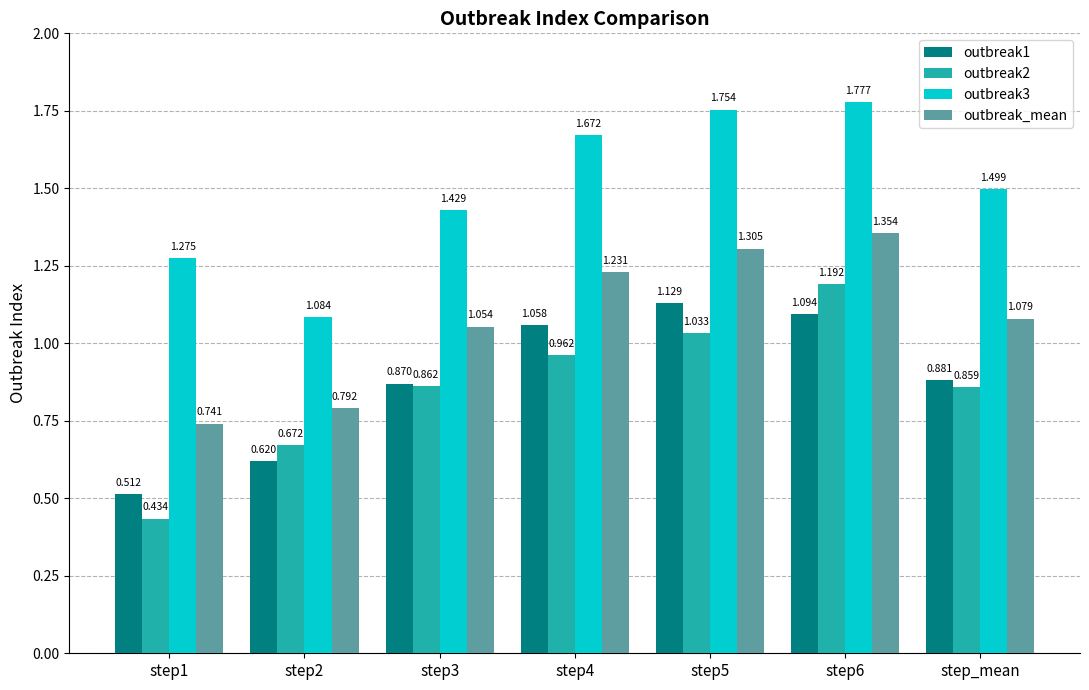

Is the value of outbreak2 at step2 greater than the value of outbreak1 at step_mean?

No